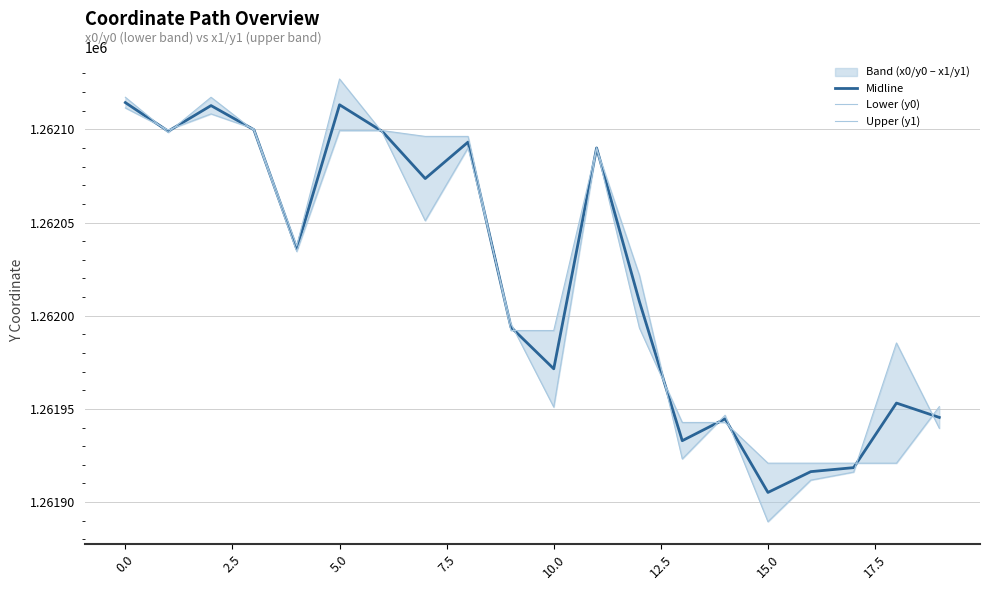

Rank the series by their average value, from highest to lowest.

Lower (y0), Midline, Upper (y1)